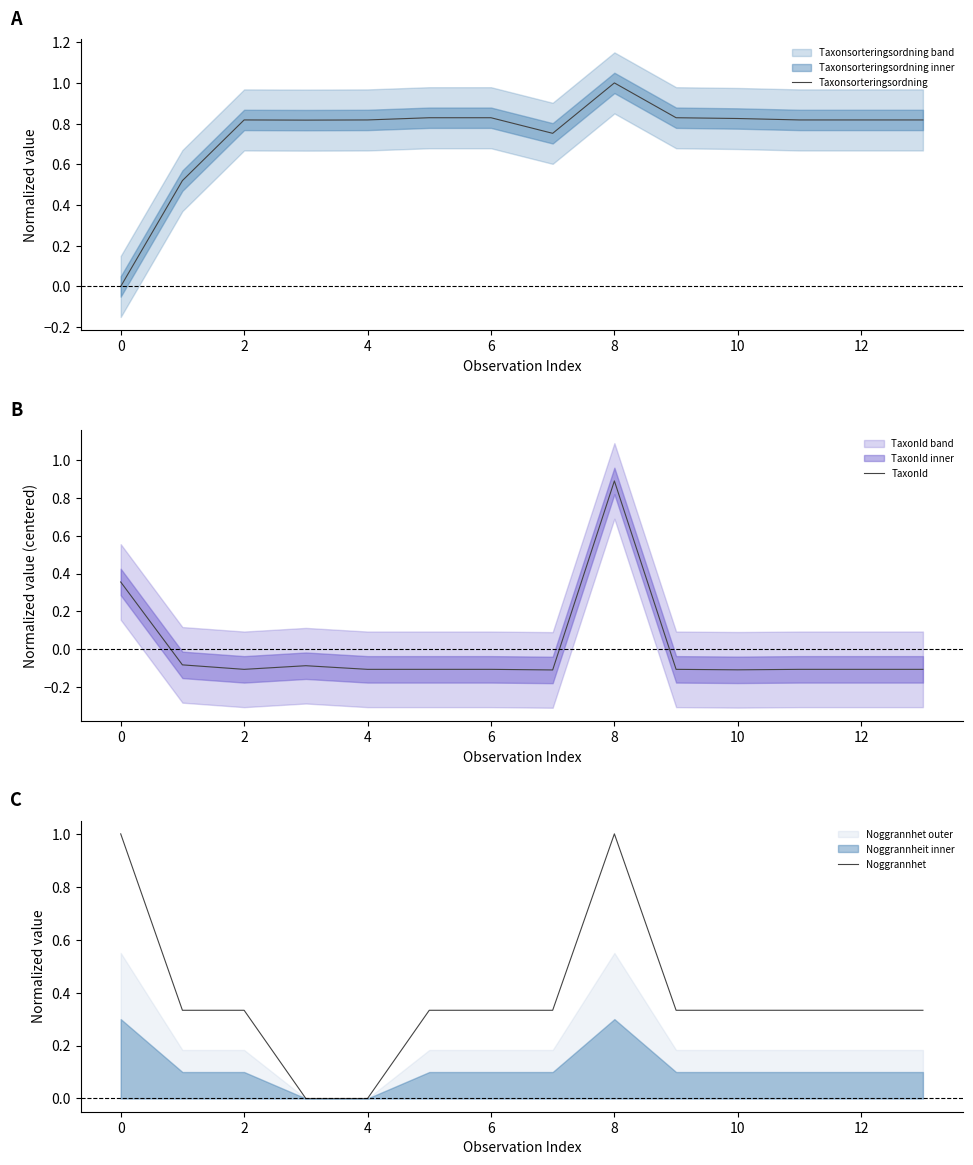

How many positive values does the TaxonId series have?

2